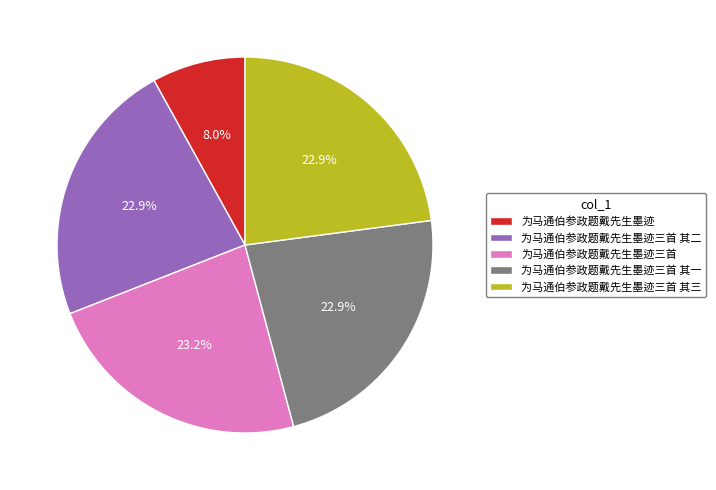

Does 为马通伯参政题戴先生墨迹 account for over 50% of the chart?

No